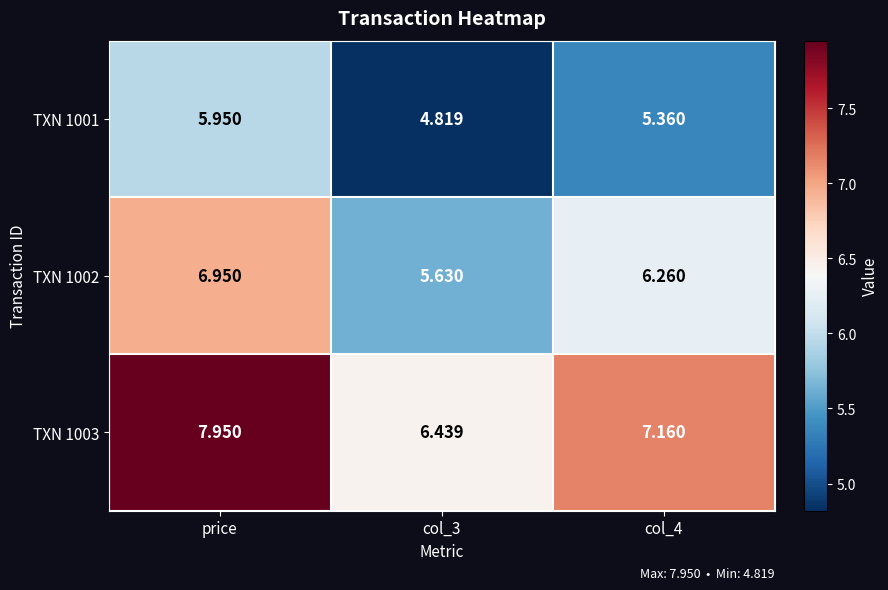

Which category has the highest value in the TXN 1001 series?

price